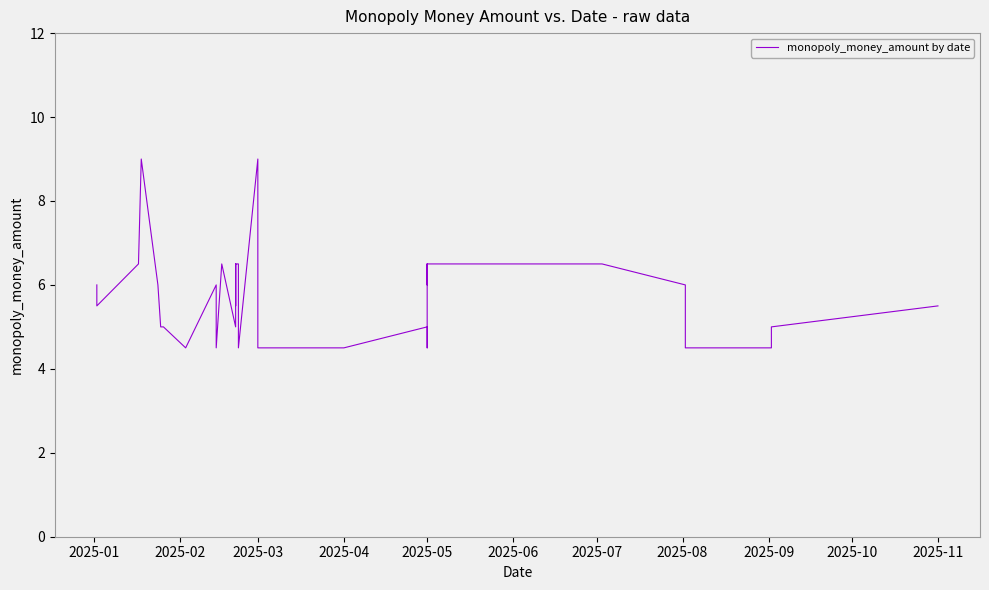

What is the ratio of the value at 2025-05 to the value at 2025-03?

1.4